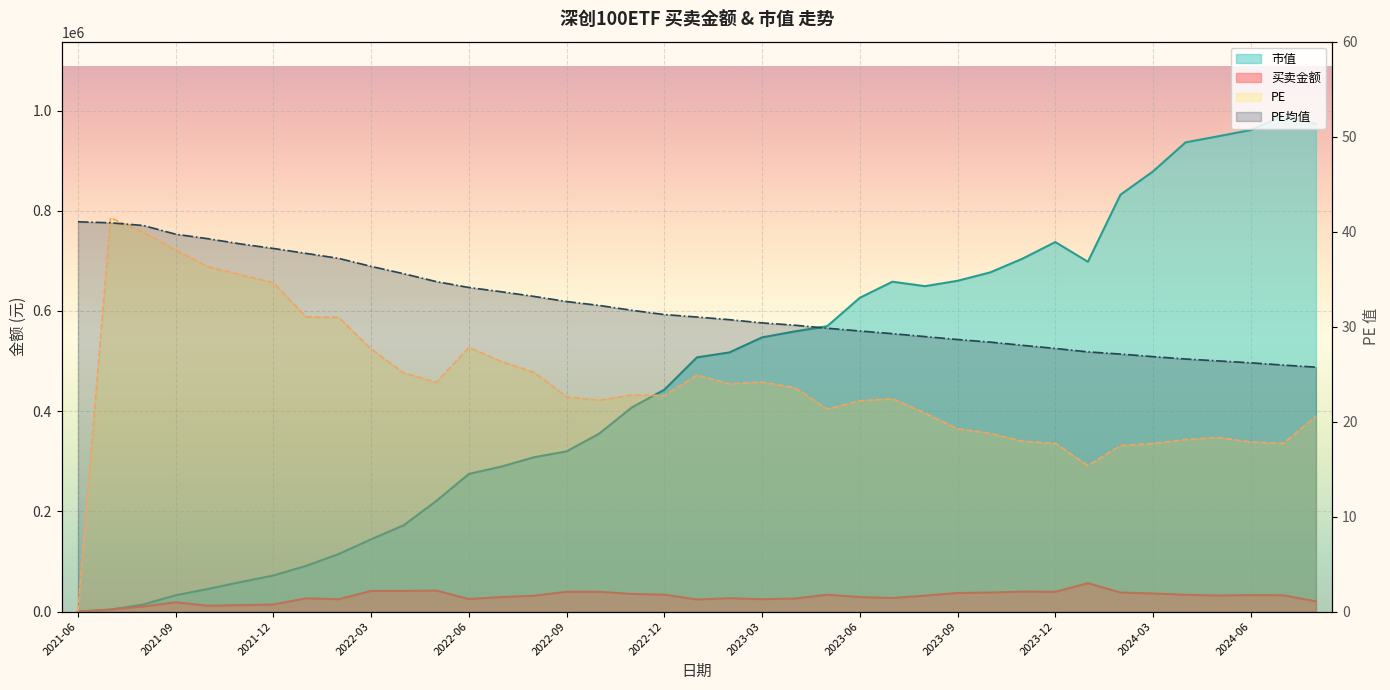

Which series changed the most between 2021-08 and 2023-06?

市值